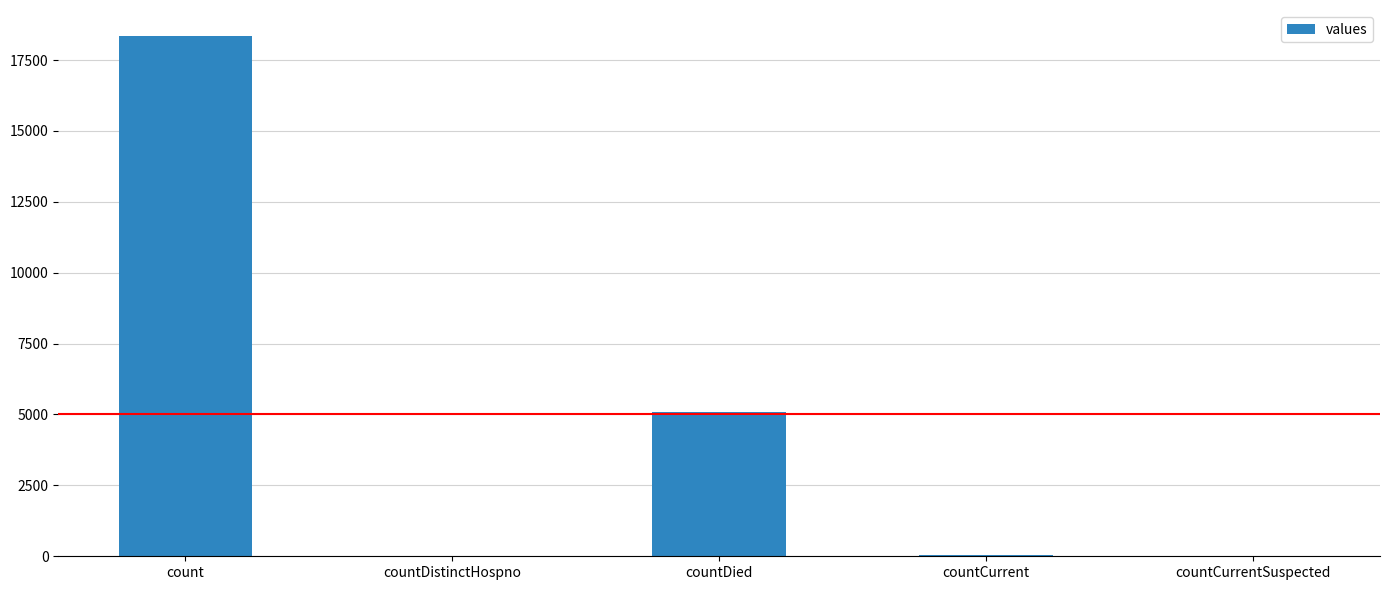

What is the maximum value shown in the chart?

18346